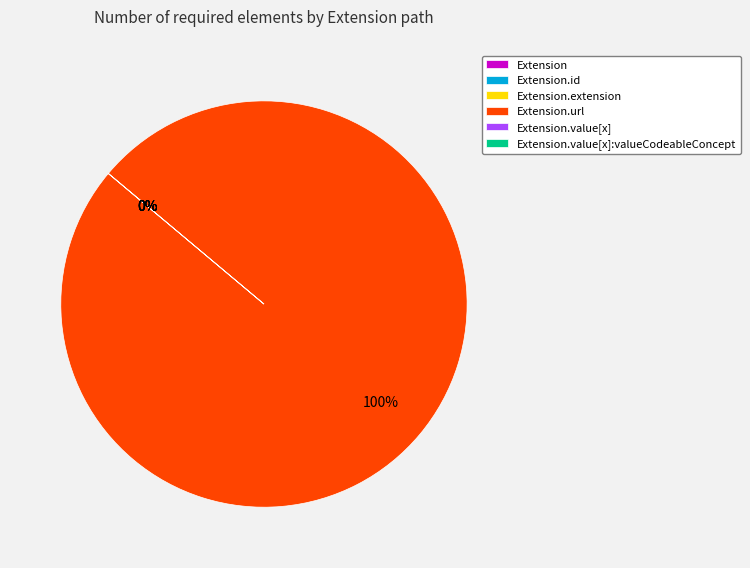

How many segments does this pie chart have?

6